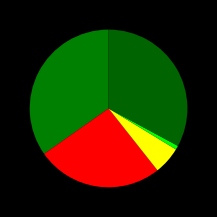

Rank the categories by value from lowest to highest.

Homicide, Criminal Sexual Assault, Aggravated Battery, Robbery, Aggravated Assault